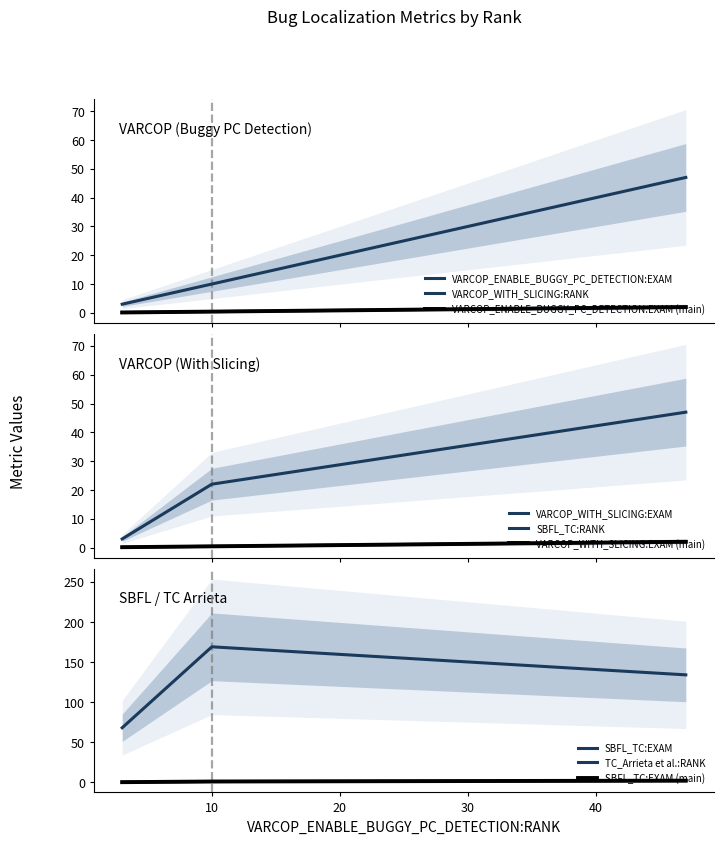

Reading right to left, list all the values displayed in this chart.

VARCOP_ENABLE_BUGGY_PC_DETECTION:EXAM: ID_6=0.1	ID_64=2.0	ID_216=0.4
VARCOP_WITH_SLICING:RANK: ID_6=3.0	ID_64=47.0	ID_216=10.0
VARCOP_WITH_SLICING:EXAM: ID_6=0.1	ID_64=2.0	ID_216=0.4
SBFL_TC:RANK: ID_6=3.0	ID_64=47.0	ID_216=22.0
SBFL_TC:EXAM: ID_6=0.1	ID_64=2.0	ID_216=0.9
TC_Arrieta et al.:RANK: ID_6=68.0	ID_64=134.0	ID_216=169.0